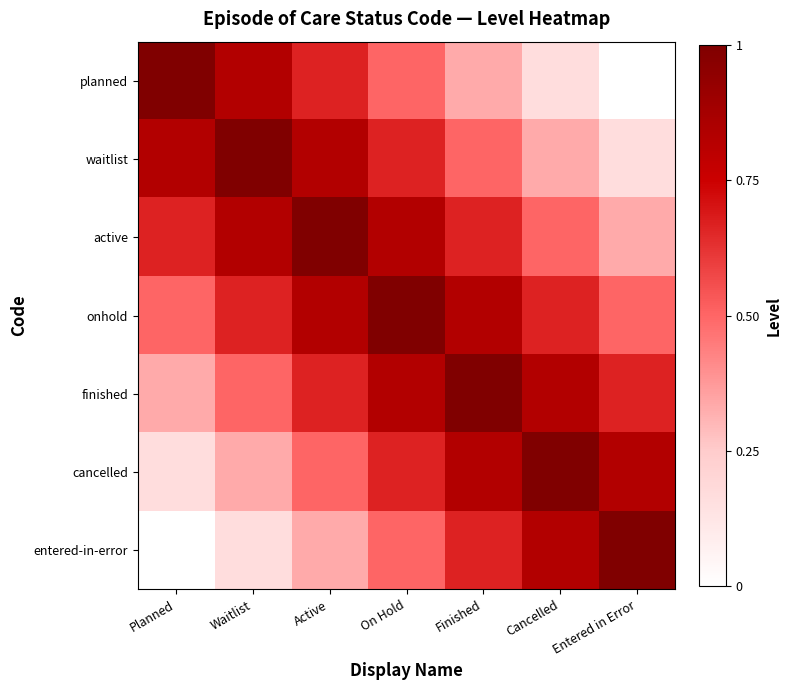

List the series in order of their peak value, highest first.

planned, waitlist, active, onhold, finished, cancelled, entered-in-error